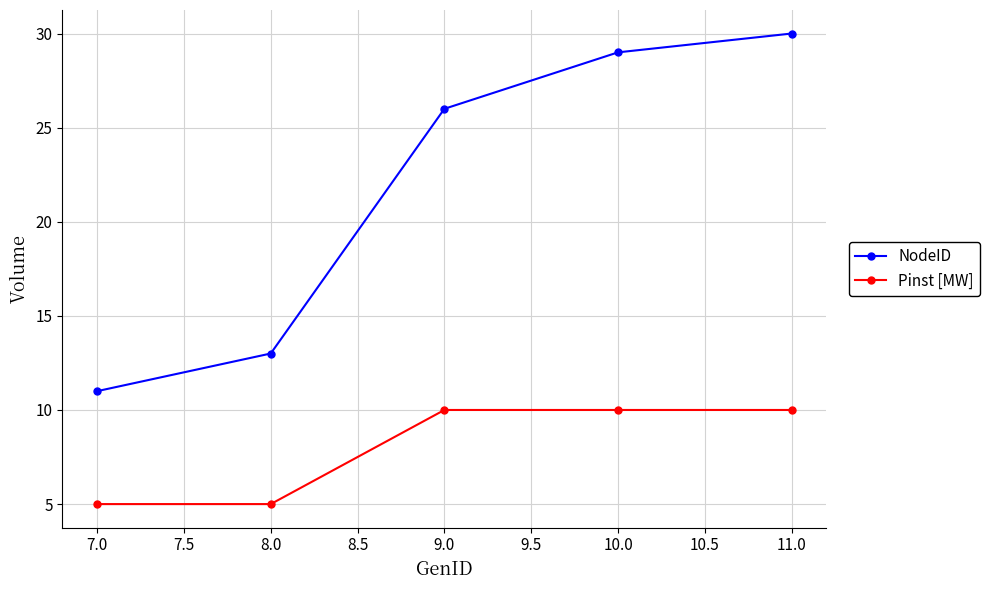

What are all the series names shown in the legend?

NodeID, Pinst [MW]